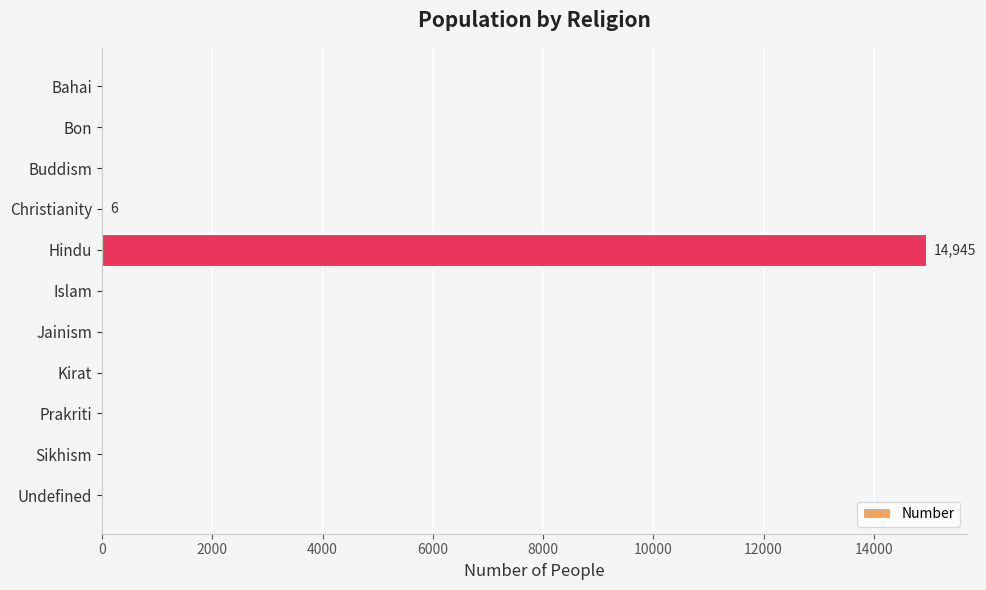

True or false: the data shows -9803 at Bon.

False